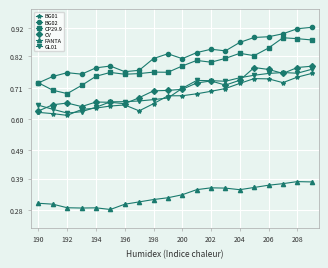

True or false: GL01 and BG02 intersect in this chart.

False